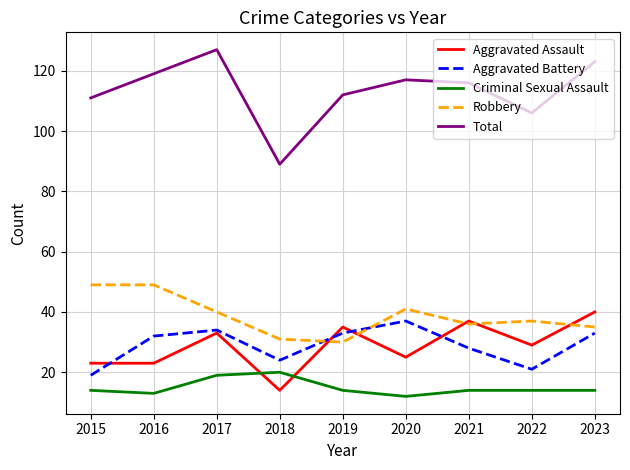

What is the difference between the highest and lowest values at 2023?

109